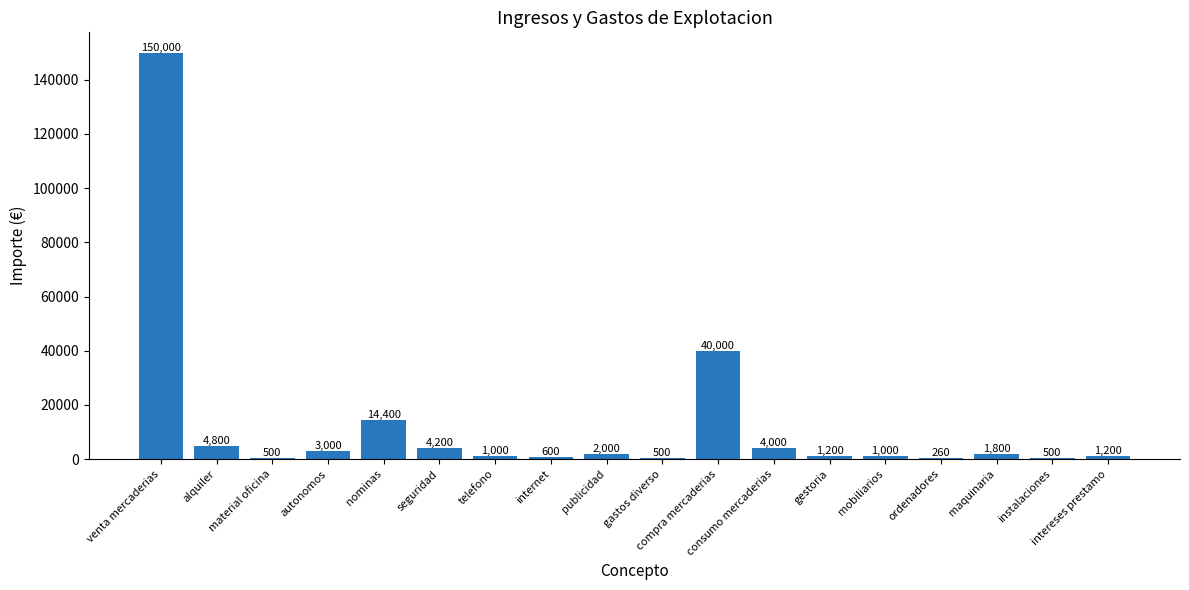

Reading left to right, list all the values displayed in this chart.

150000	4800	500	3000	14400	4200	1000	600	2000	500	40000	4000	1200	1000	260	1800	500	1200